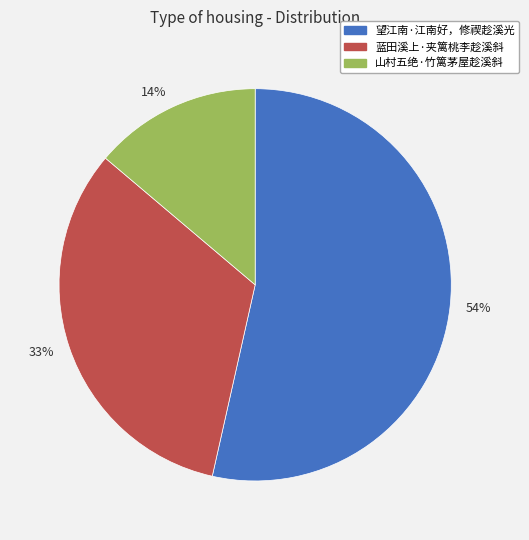

What is the largest slice in the pie chart?

望江南·江南好，修禊趁溪光